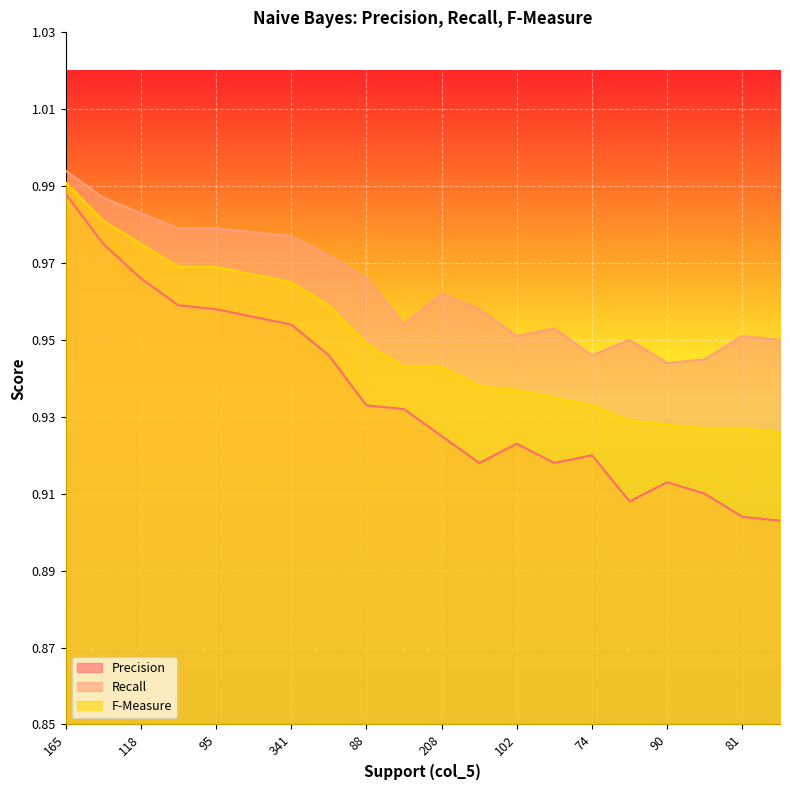

At which category is the sum across all series the highest?

165